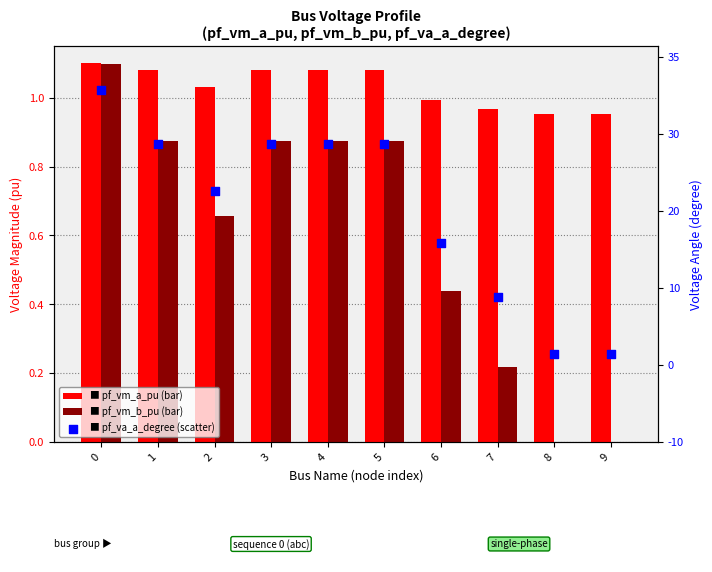

At how many categories does at least one series exceed 20?

5